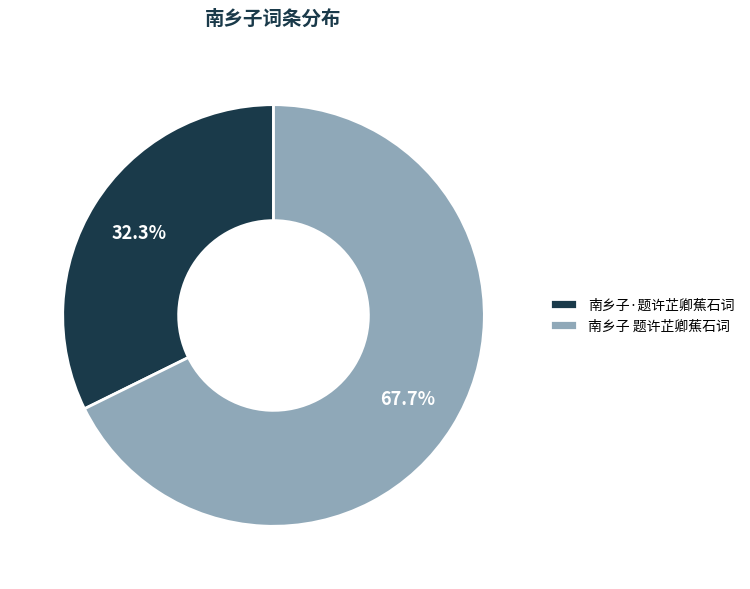

Combined, do 南乡子·题许芷卿蕉石词 and 南乡子 题许芷卿蕉石词 account for over 50%?

Yes